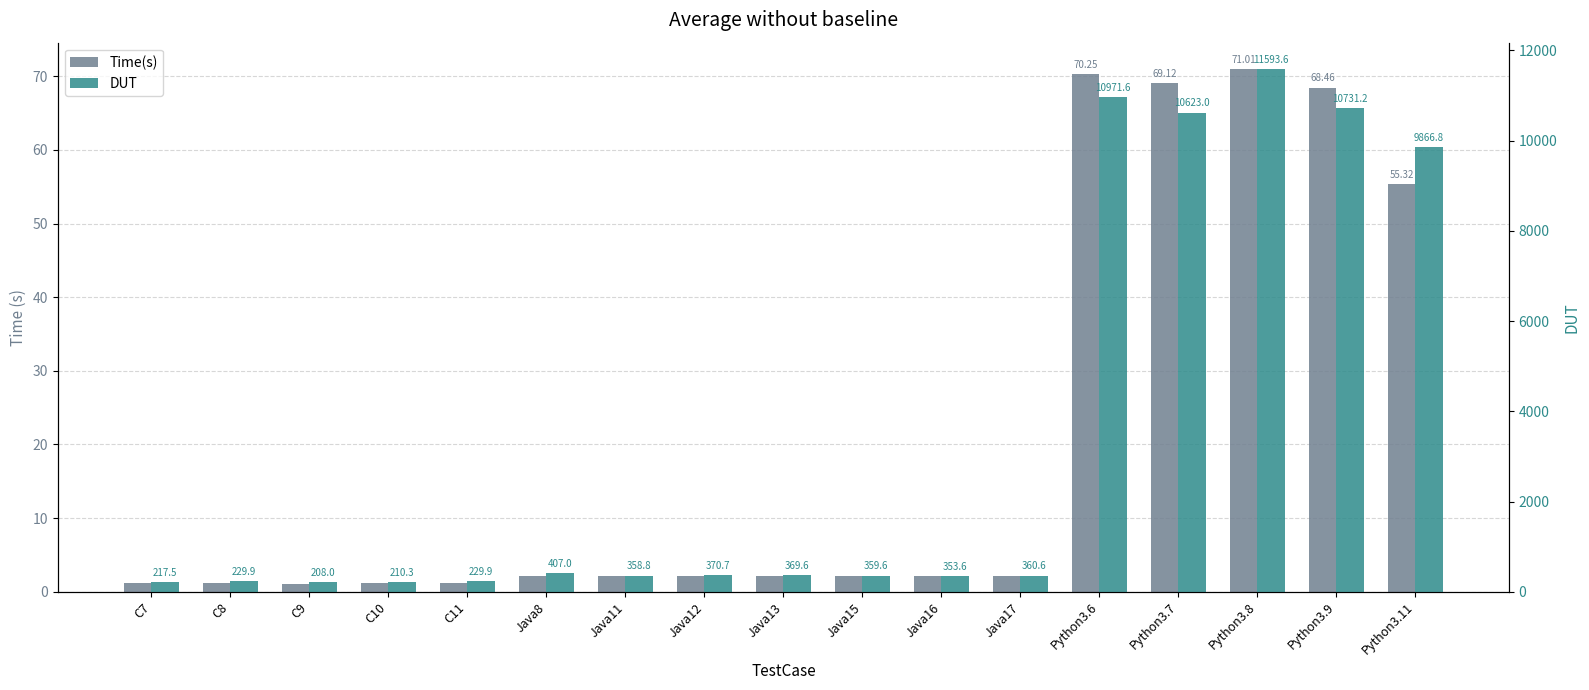

True or false: Time(s) has a value of 1.7 at C9.

False